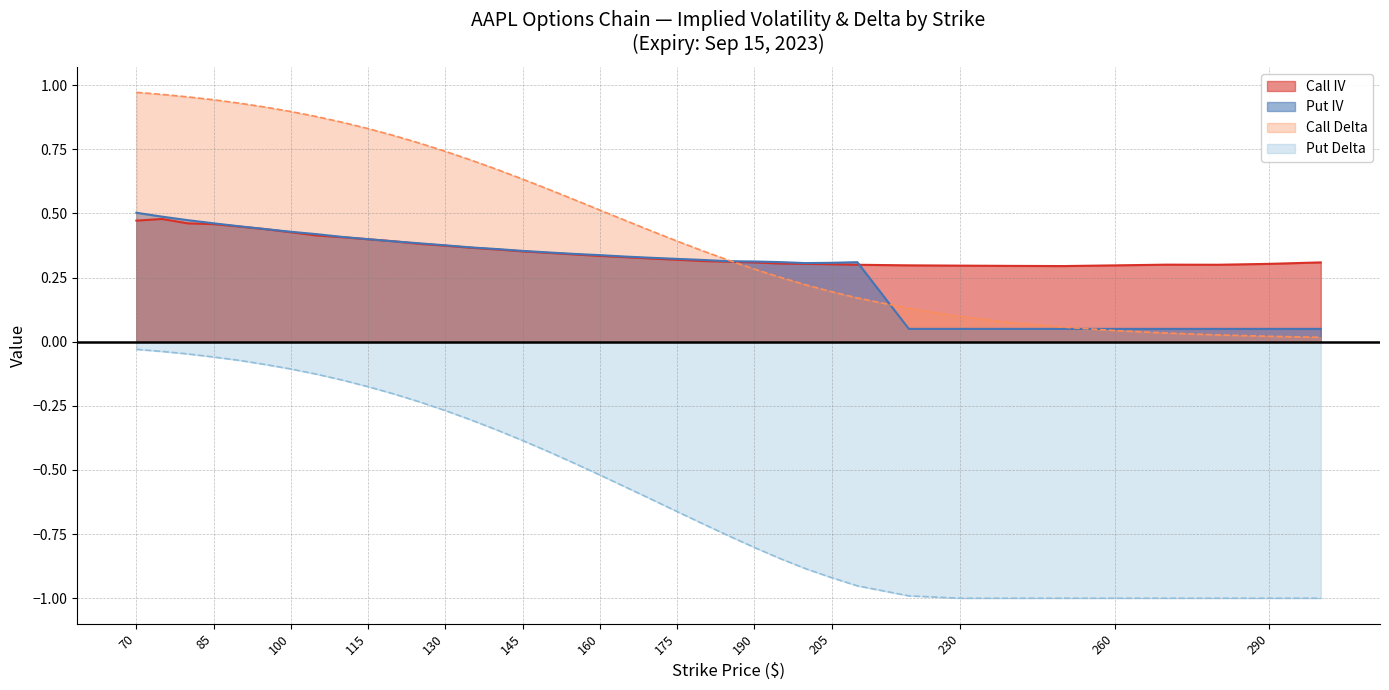

The Call IV series shows 0.7 at 70. True or false?

False